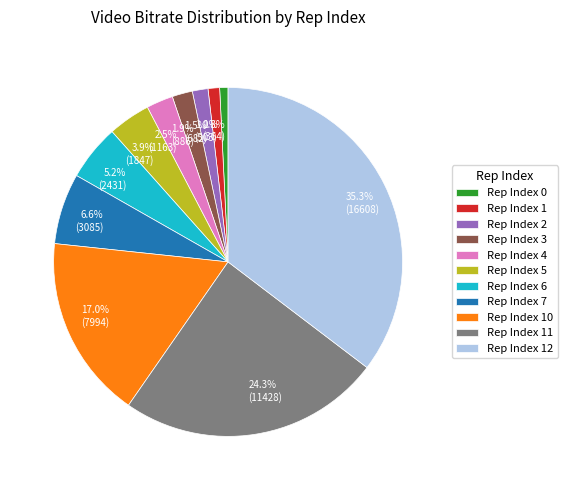

How many slices are in this pie chart?

11